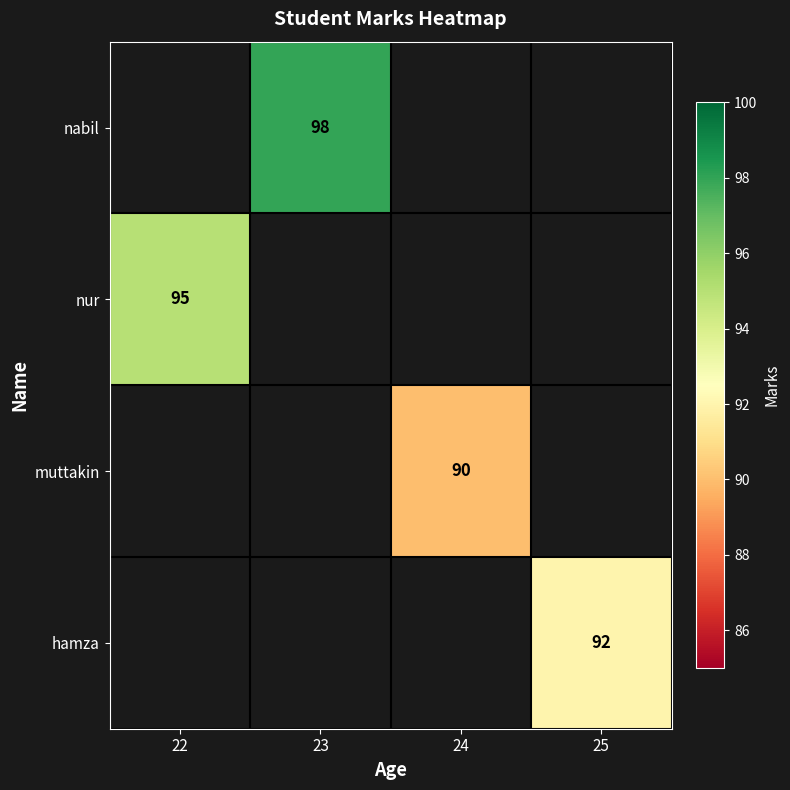

Is it true that muttakin equals 90 at 24?

True